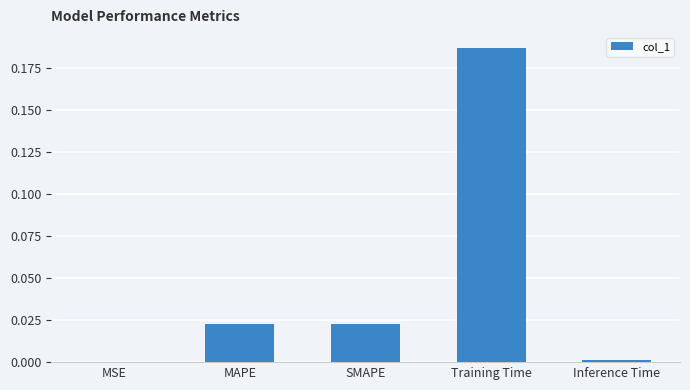

Is it true that the value at SMAPE is 0.0?

True